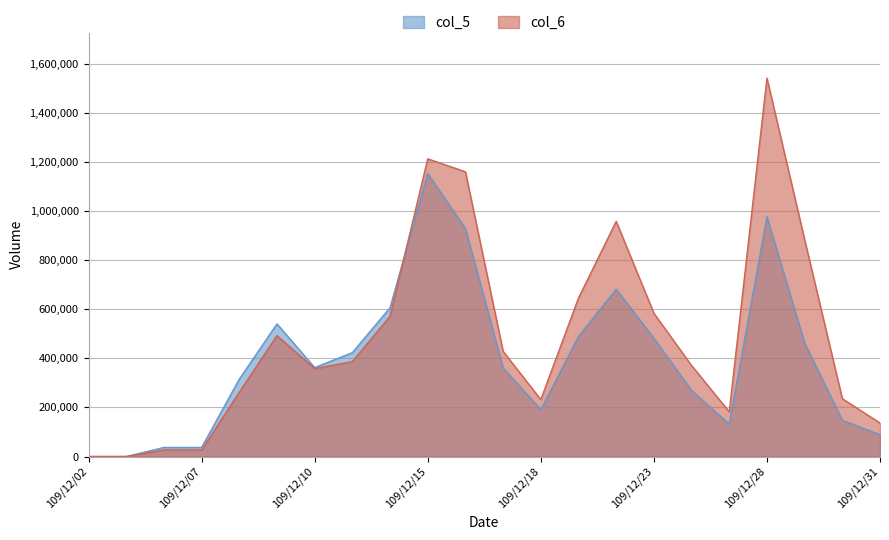

How many lines are shown in the chart?

2